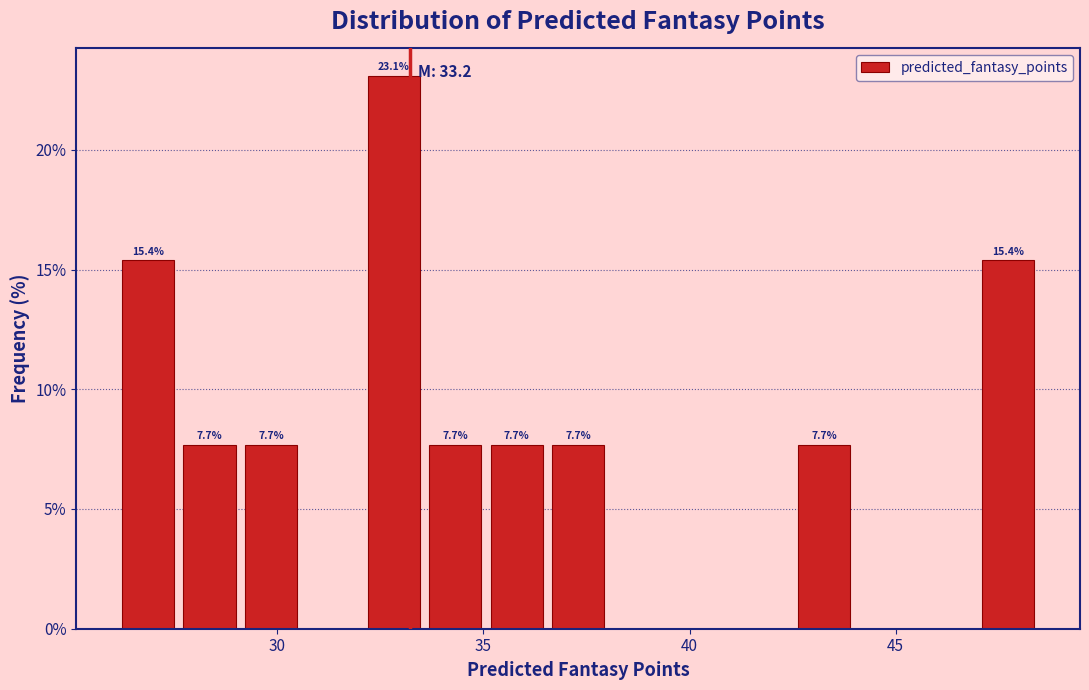

Around what value on the x-axis is the tallest bar? Give the approximate position of its centre, as read against the axis.

33.0